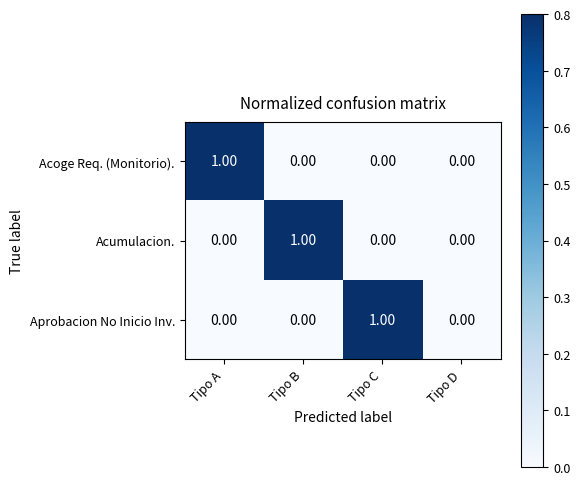

Which series changed the most between Tipo A and Tipo D?

Acoge Req. (Monitorio).